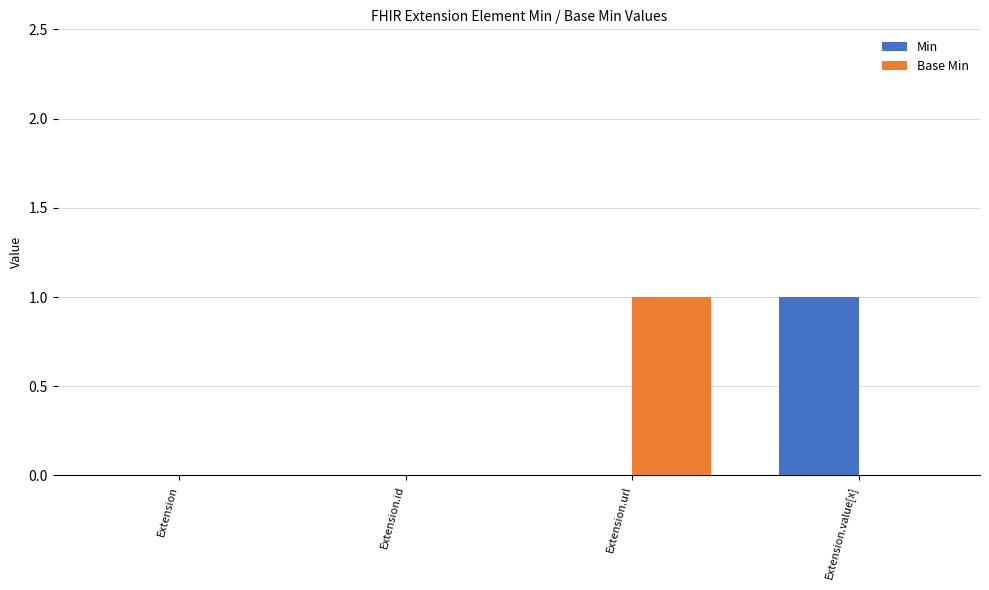

What is the sum of all Base Min values?

1